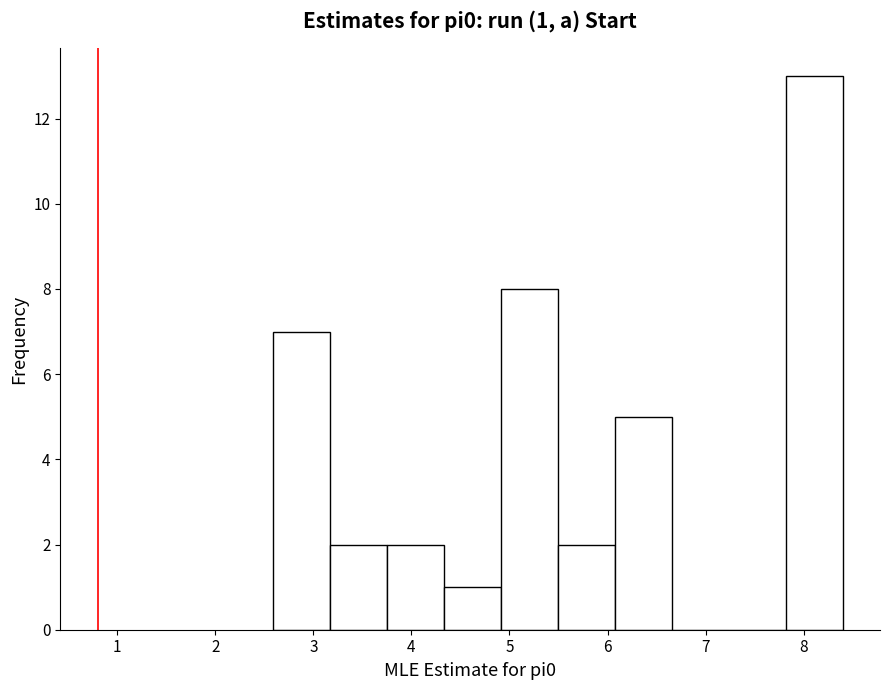

Which range on the x-axis has the tallest bar?

7.8 to 8.4